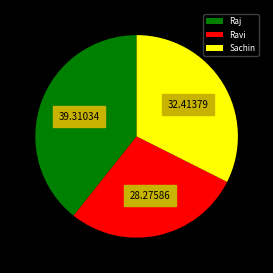

Approximately how many times larger is the value at Sachin compared to Ravi?

1.1